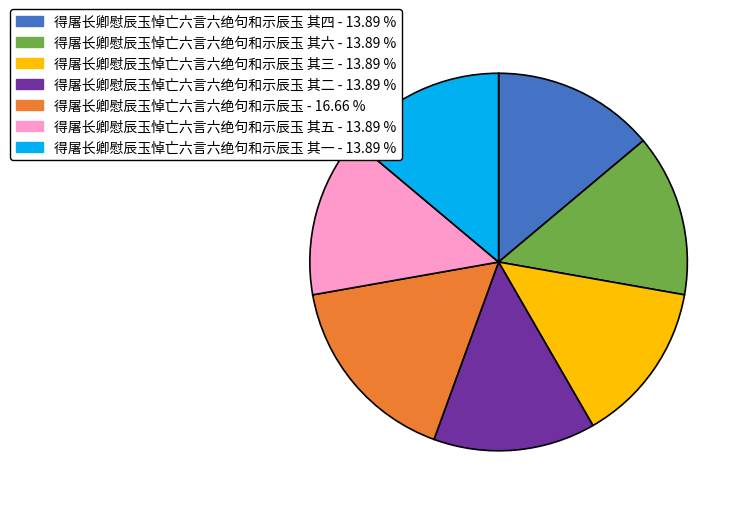

Does any single category account for the majority?

No